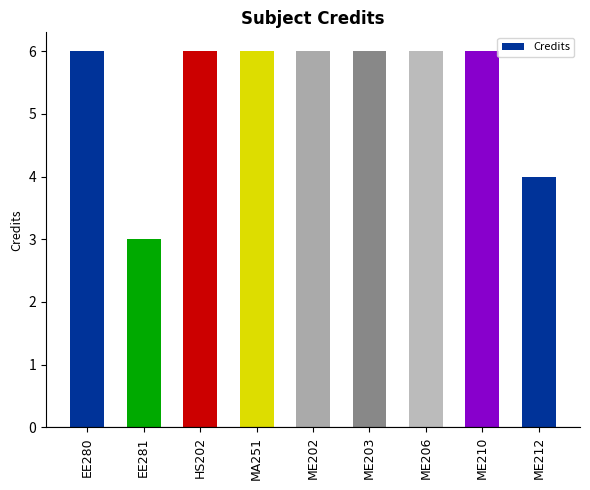

Approximately how many times larger is the value at ME203 compared to MA251?

1.0